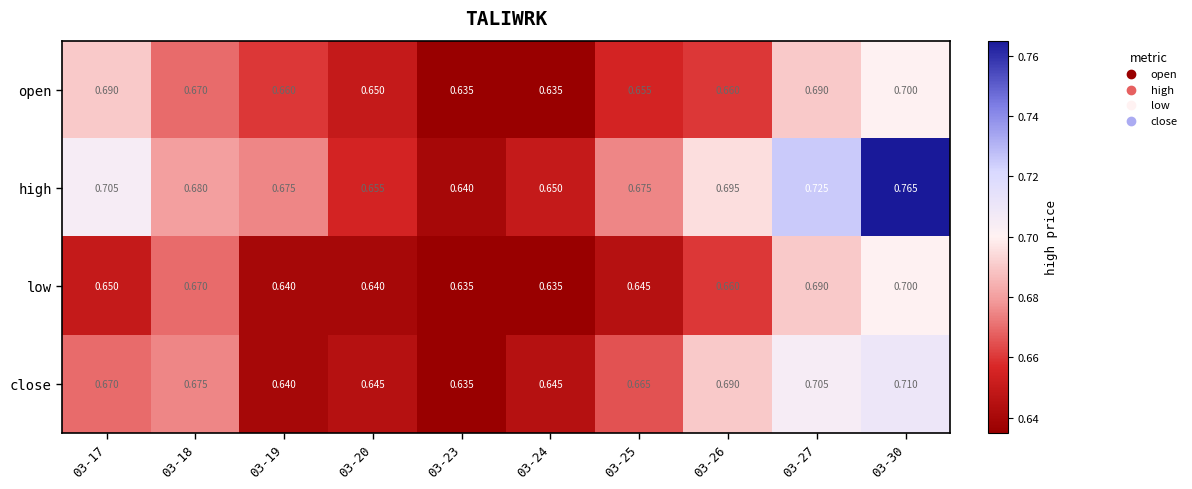

Between 03-25 and 03-27, which series saw the biggest shift?

high